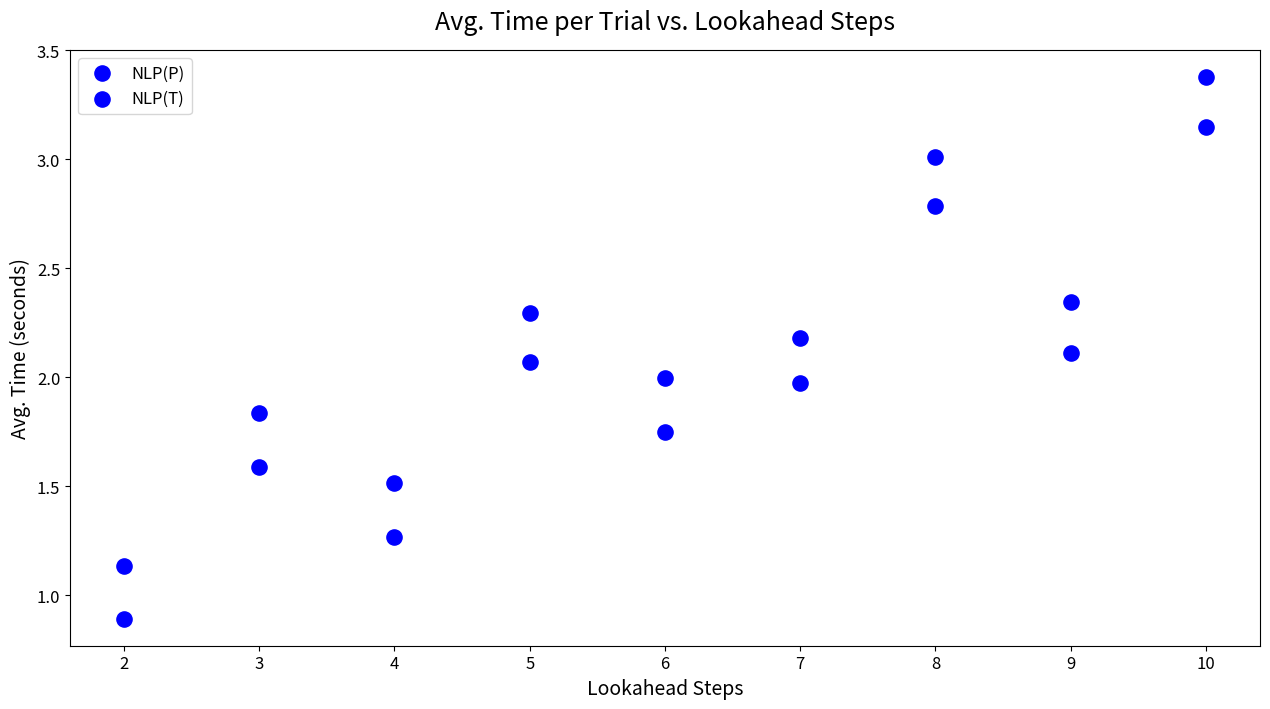

How many points are shown in the scatter plot?

18